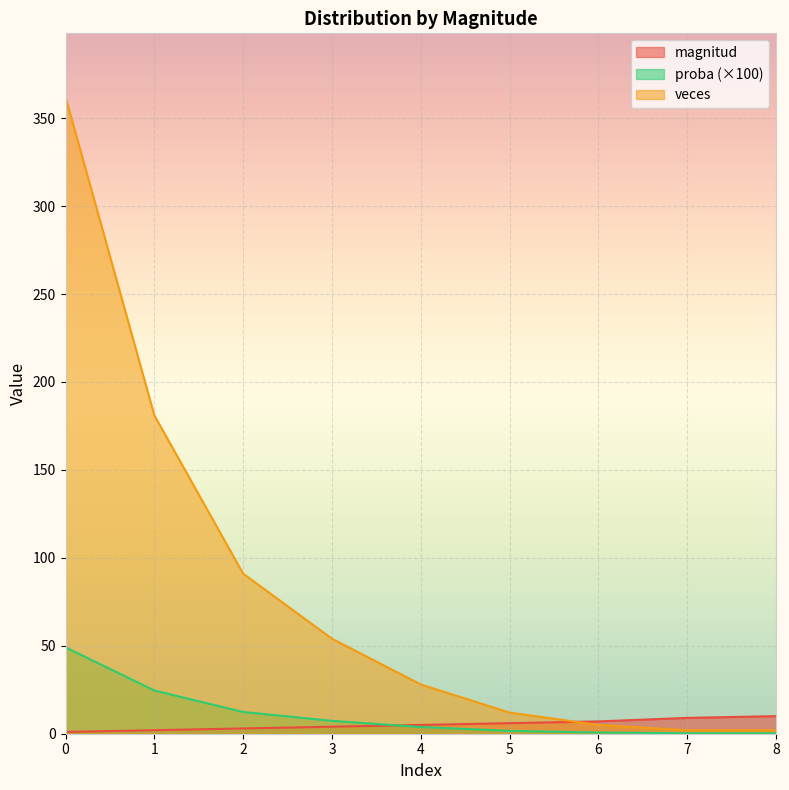

The magnitud series shows 2.5 at 7. True or false?

False